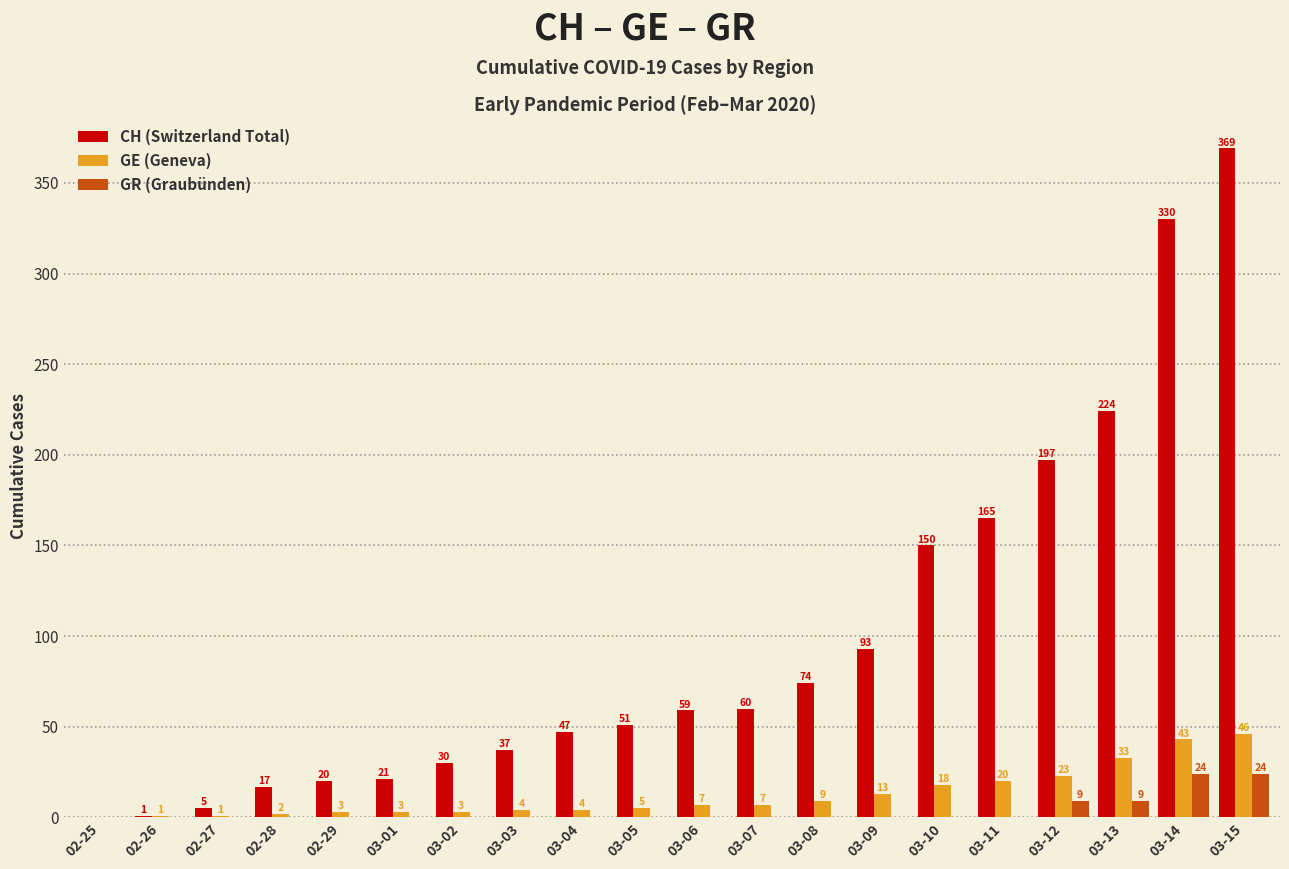

Which series changed the most between 03-13 and 03-15?

CH (Switzerland Total)